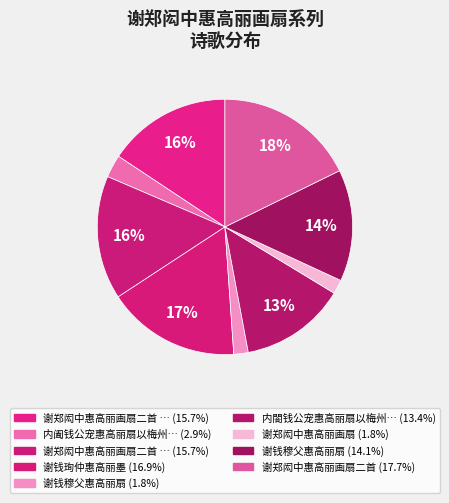

How many segments does this pie chart have?

9